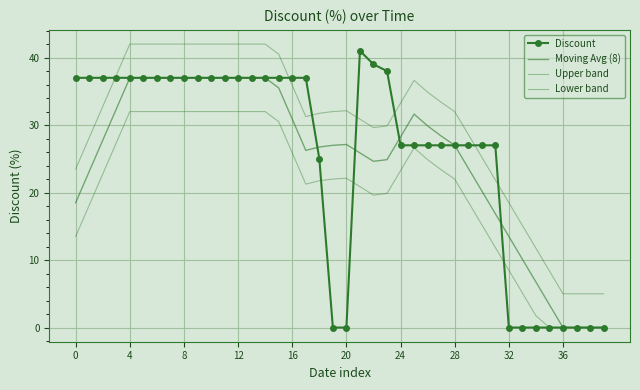

In Upper band, how many points are lower than both neighbors (excluding endpoints)?

2